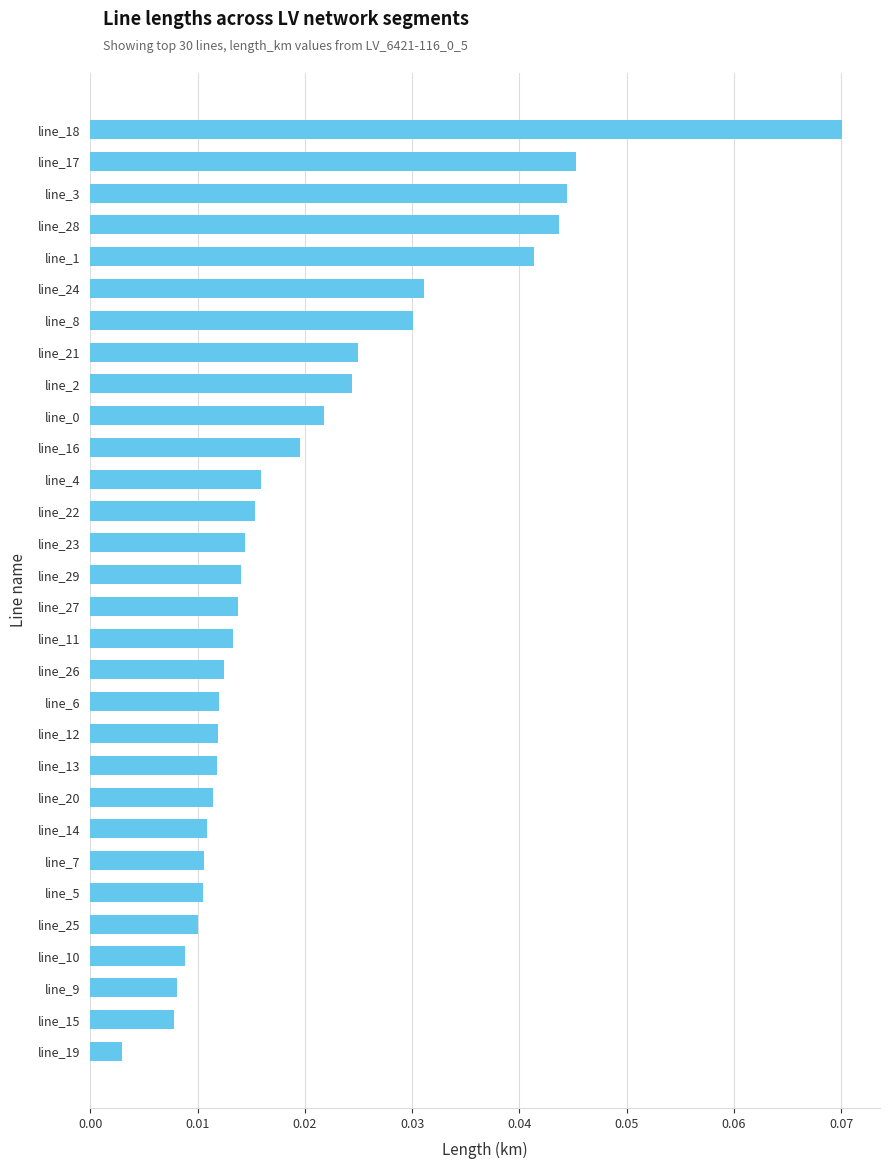

Which has a higher value, line_18 or line_22?

line_18